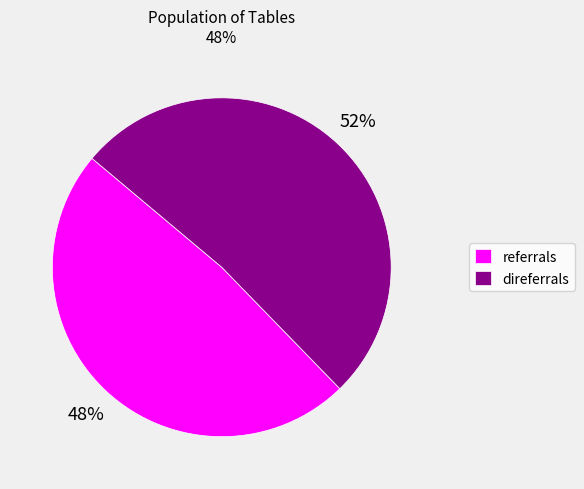

What is the ratio of the value at referrals to the value at direferrals?

0.9